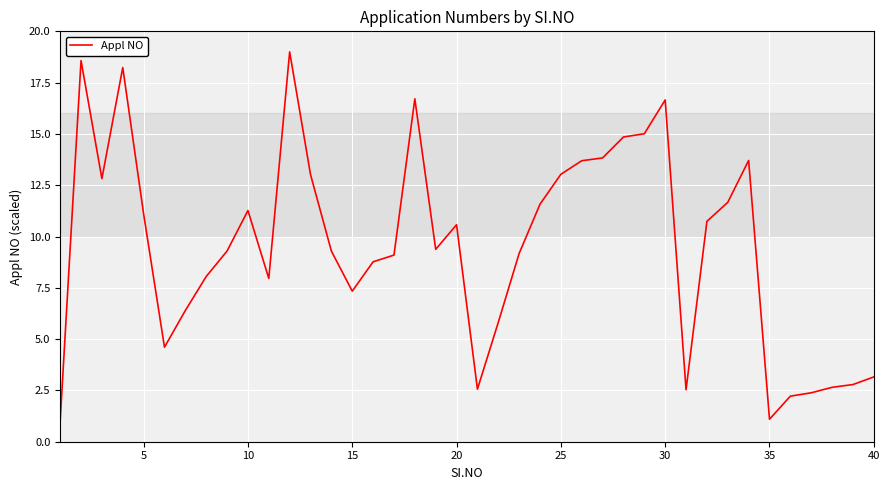

What is the difference between the maximum and minimum values?

18.0